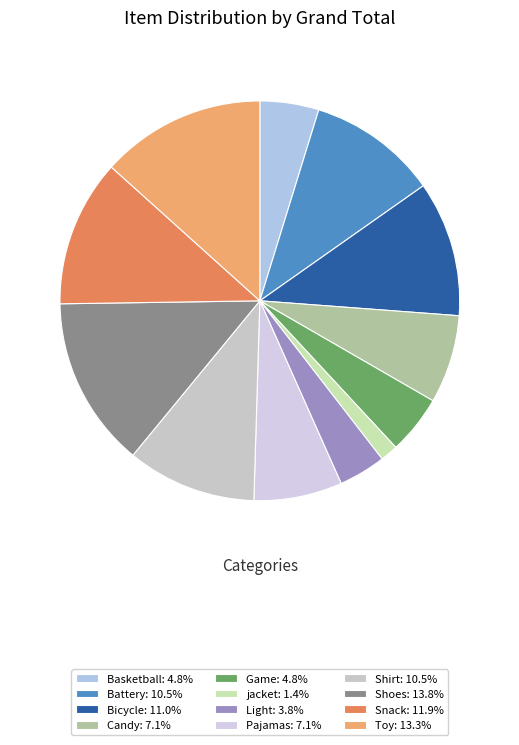

Is there any slice that represents more than half of the pie?

No